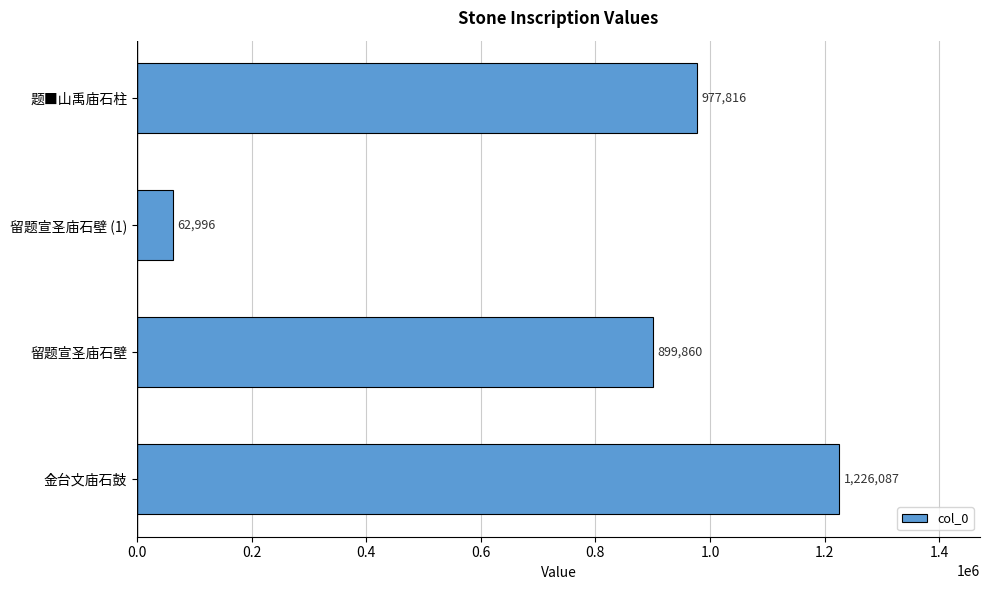

Reading bottom to top, extract all data points from this chart.

金台文庙石鼓=1226087	留题宣圣庙石壁=899860	留题宣圣庙石壁 (1)=62996	题■山禹庙石柱=977816